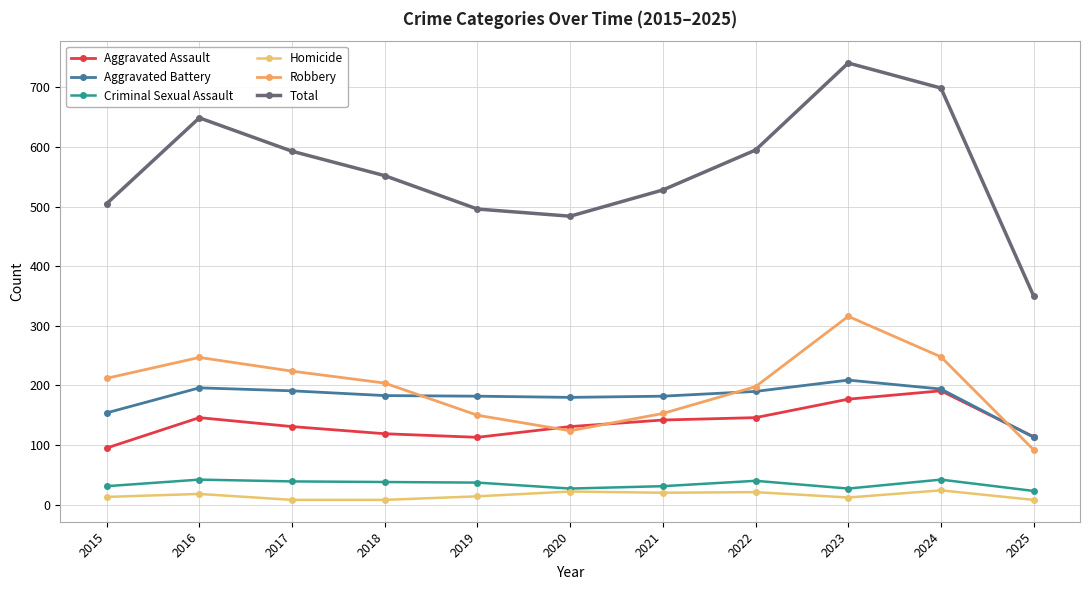

How many interior local valleys does the Total series have?

1